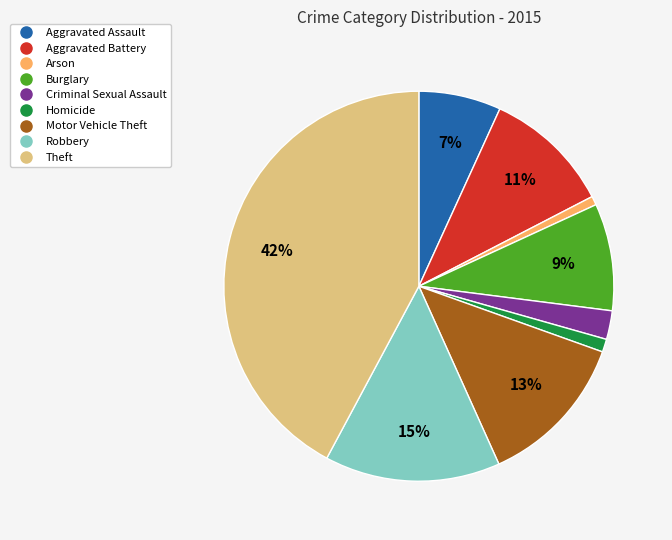

The Homicide slice represents 12% of the pie. True or false?

False